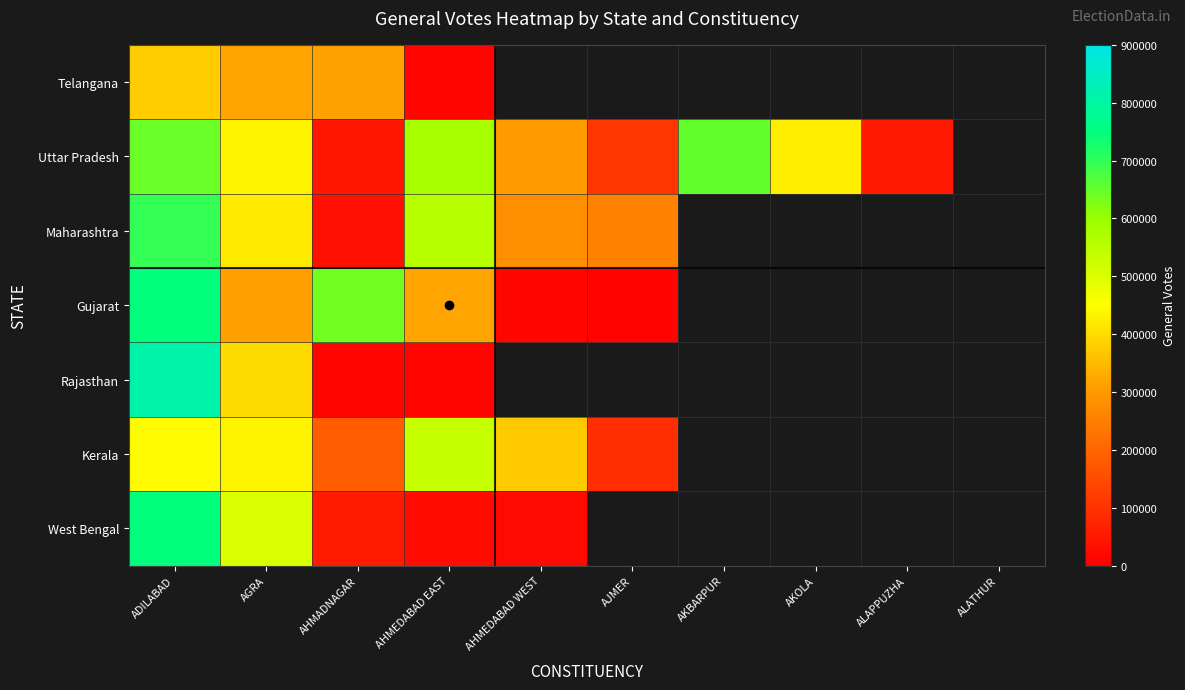

What is the approximate value of West Bengal at AGRA?

505885.0